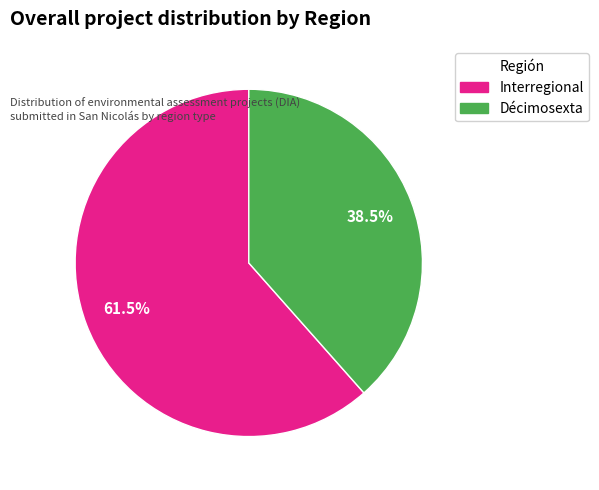

To the nearest percent, what is the difference between the Décimosexta and Interregional slice percentages?

23%